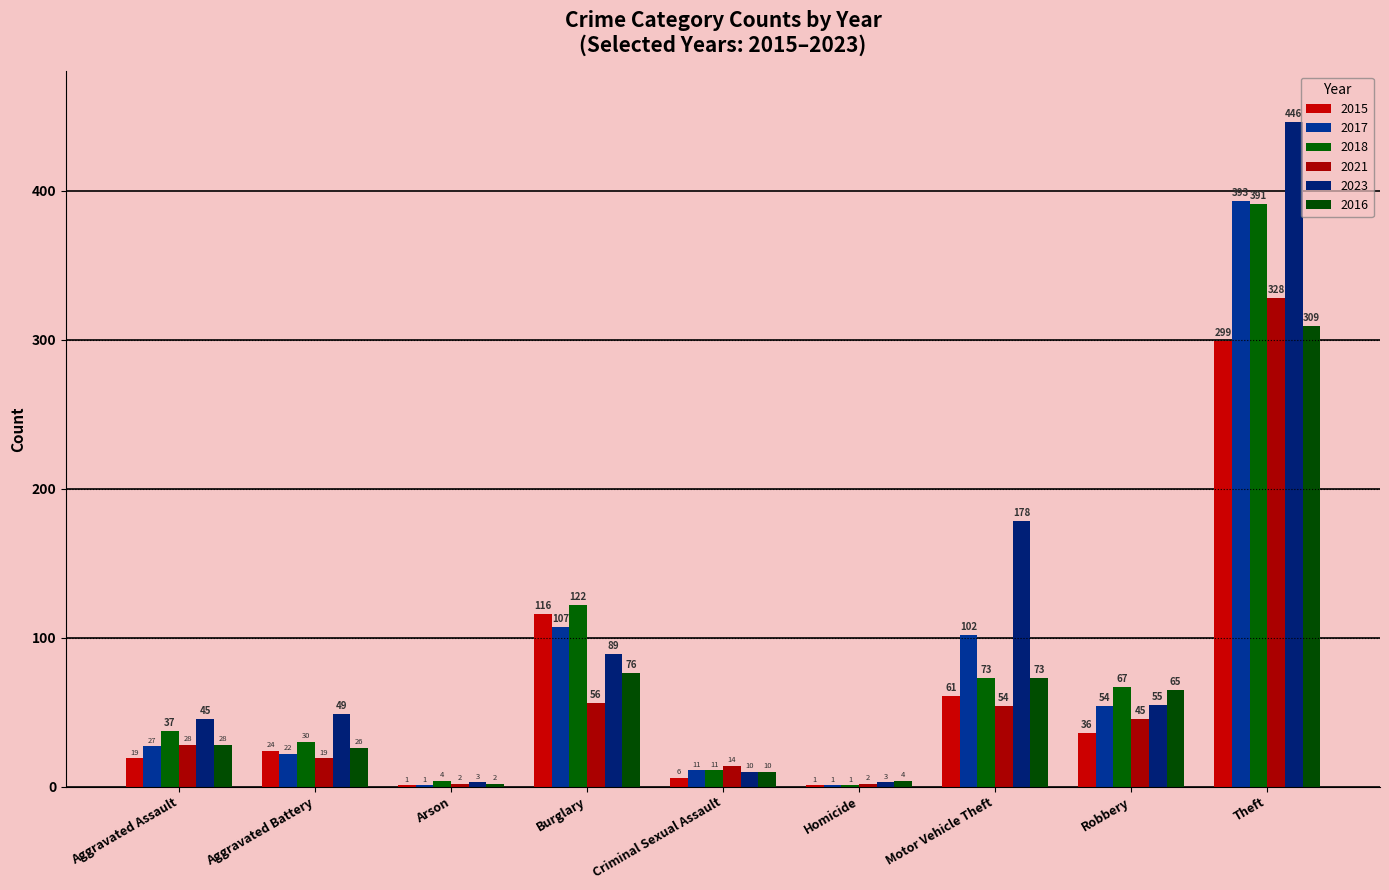

True or false: 2018 has a value of 4 at Arson.

True